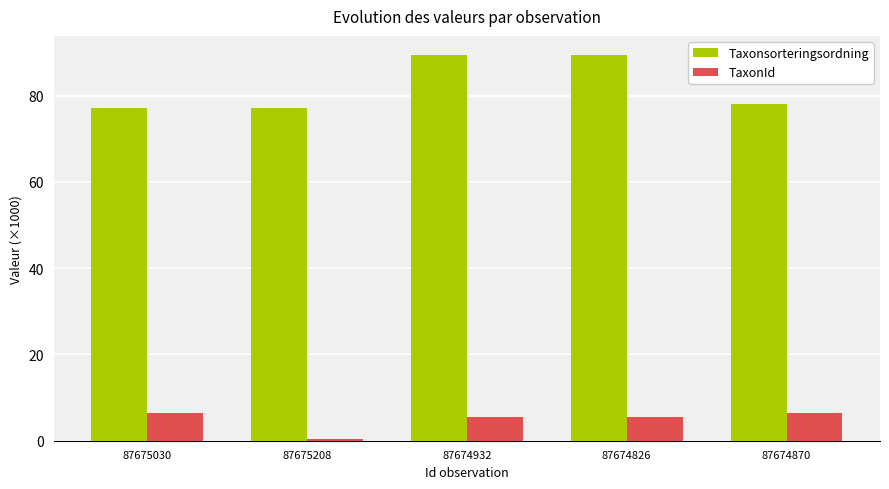

Is the value of TaxonId at 87674826 greater than the value of Taxonsorteringsordning at 87675208?

No